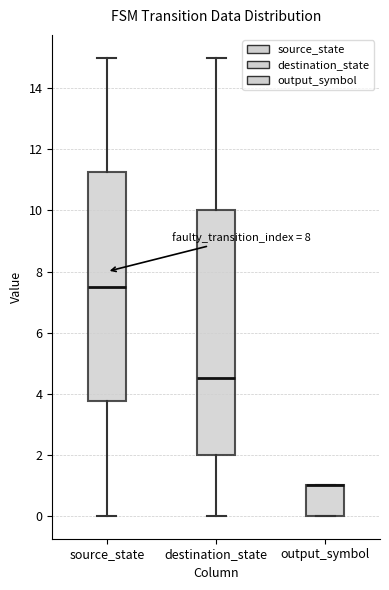

Reading left to right, read every box against the y-axis: the position of its median line, the range the box covers, and the ends of its whiskers. The values are not printed on the chart, so give them approximately, as read against the axis.

source_state: median 7.6, box 3.8 to 11.2, whiskers 0.0 to 15.0
destination_state: median 4.6, box 2.0 to 10.0, whiskers 0.0 to 15.0
output_symbol: median 1.0 (drawn on the box's upper edge), box 0.0 to 1.0, whiskers 0.0 to 1.0